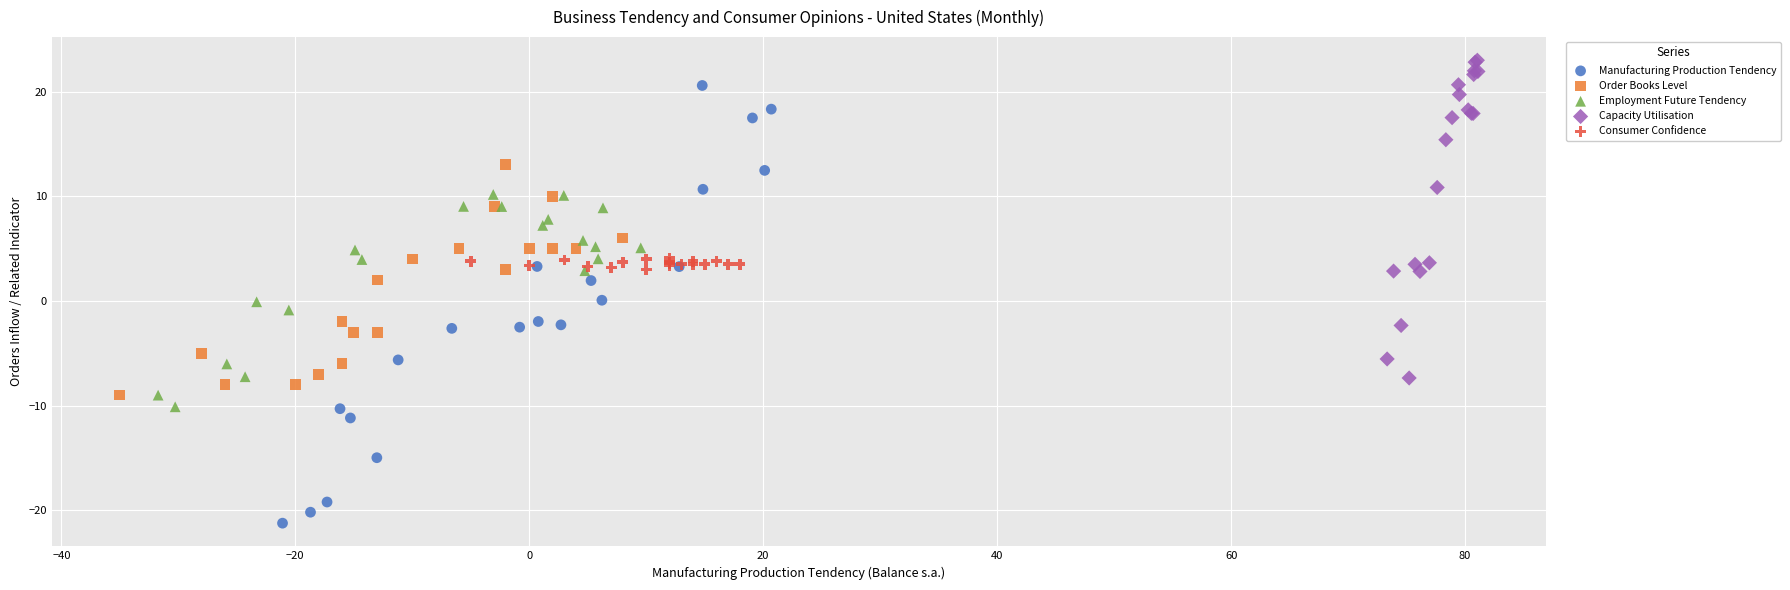

Which series contains the lowest Y value?

Manufacturing Production Tendency